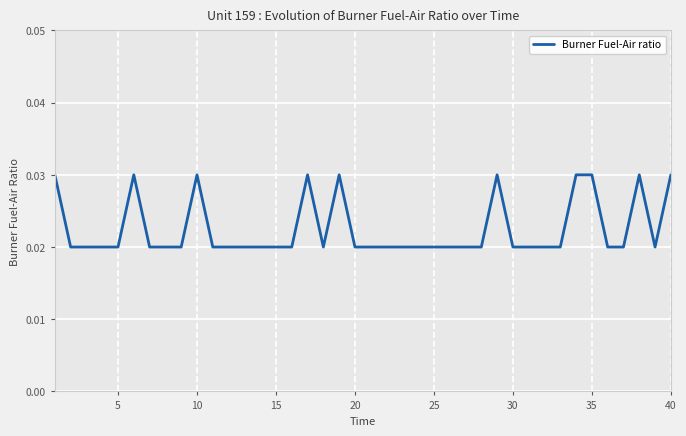

Is this an area chart (filled region under the line)?

No